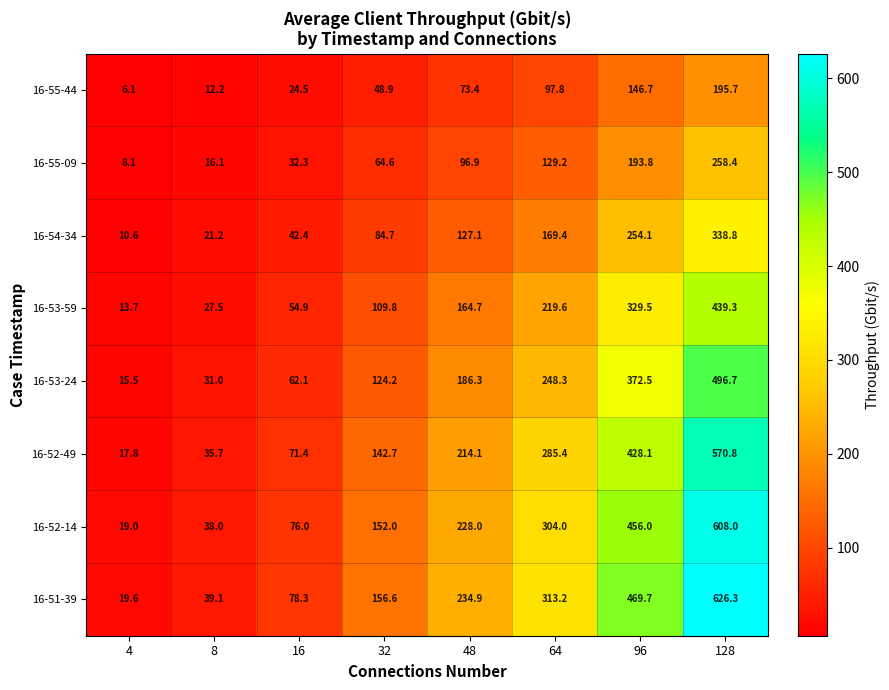

At which category is the sum across all series the highest?

128